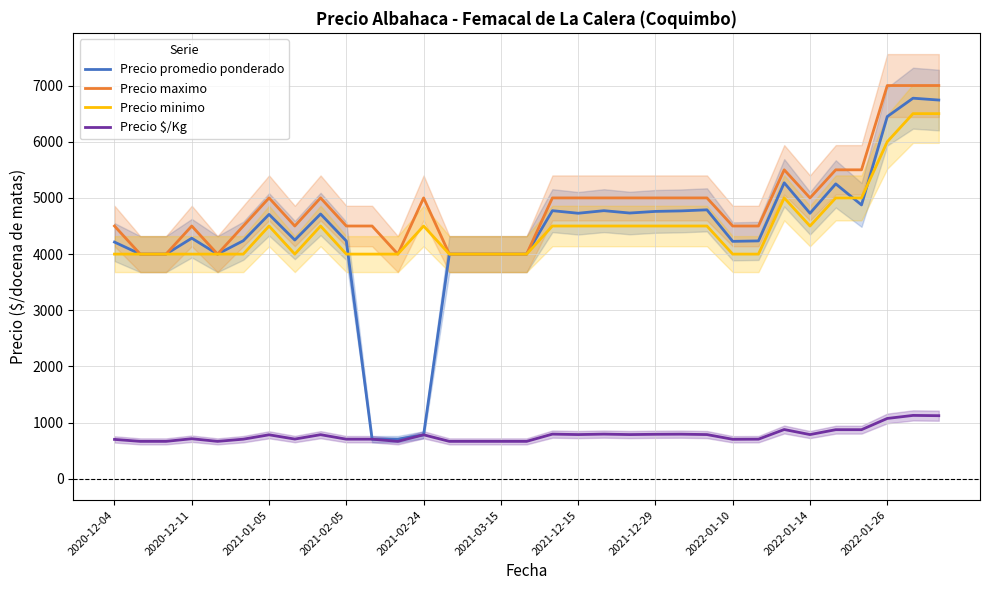

What is the minimum value shown in the chart?

667